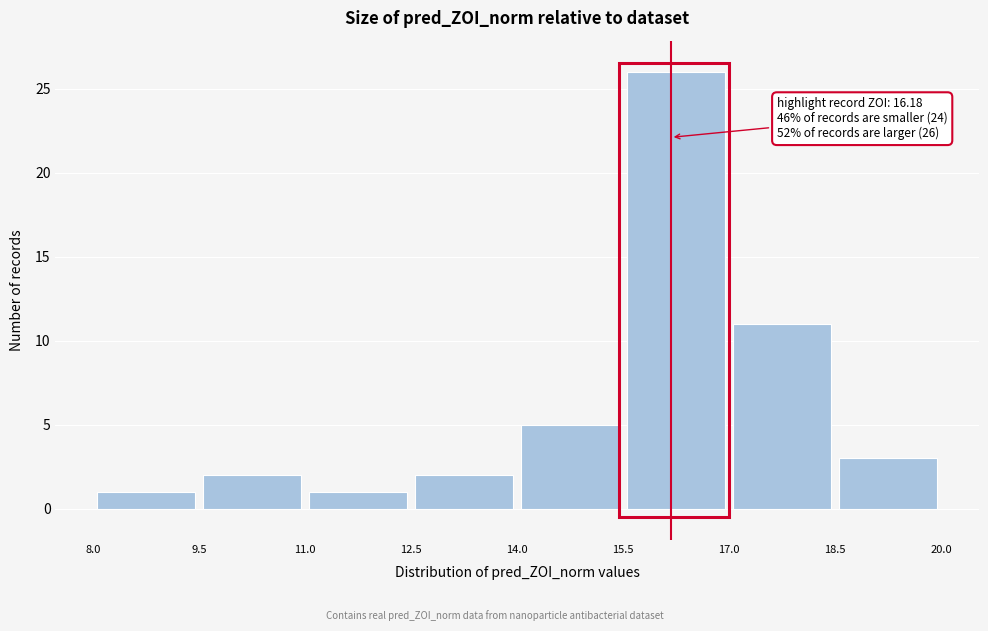

Over which range of the x-axis is the bar tallest?

15.5 to 17.0